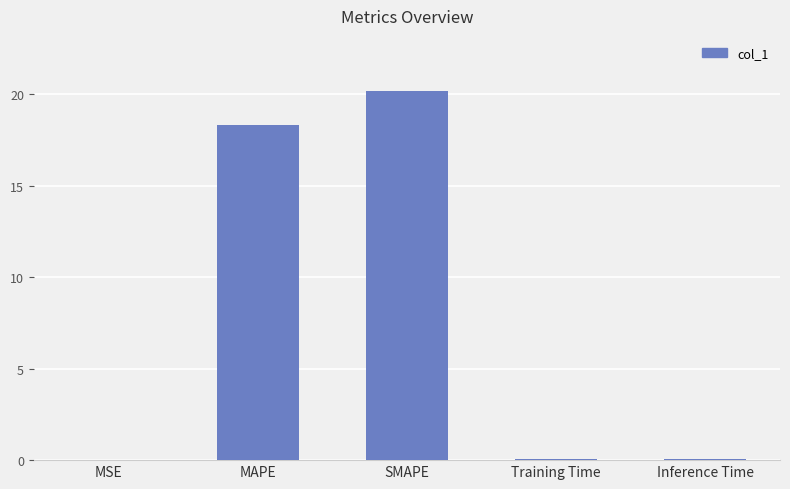

Where is the data nearest to the value 10?

MAPE